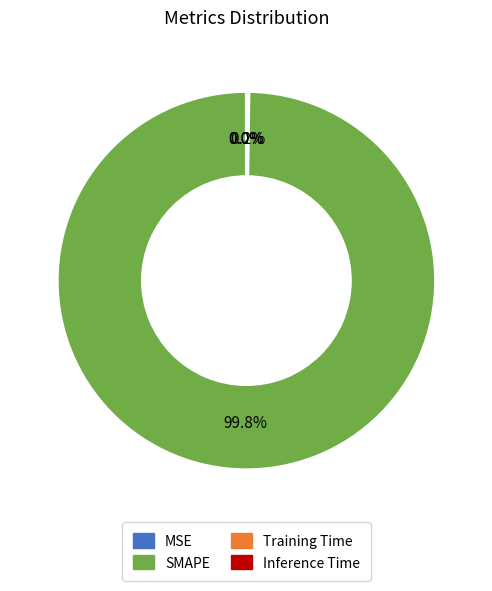

What percentage is NOT represented by SMAPE?

0.2%